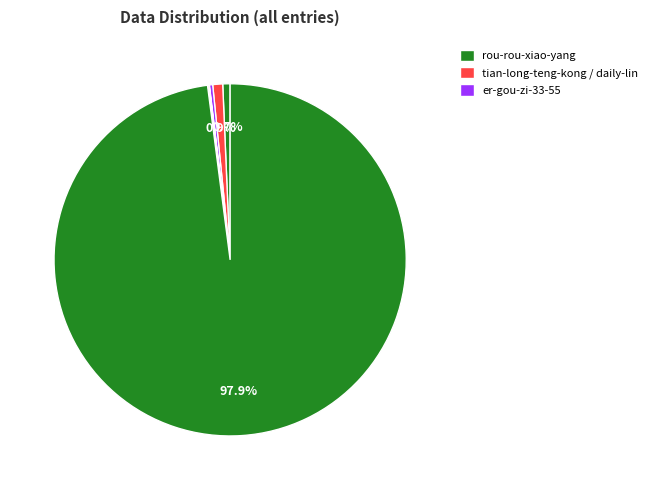

How many segments does this pie chart have?

6